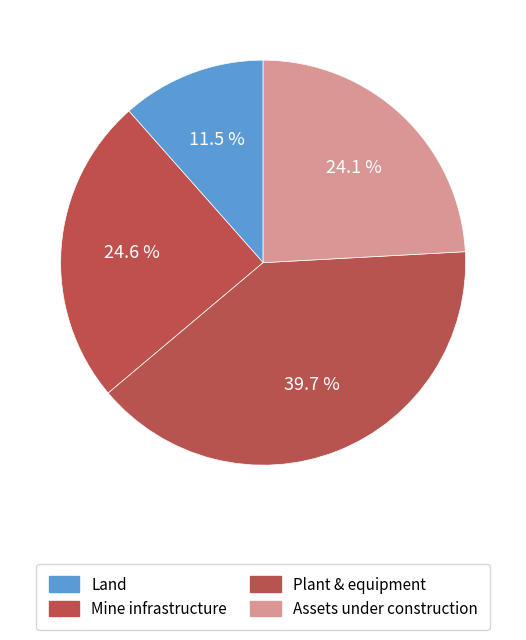

To the nearest percent, what percentage of the pie is Land?

12%